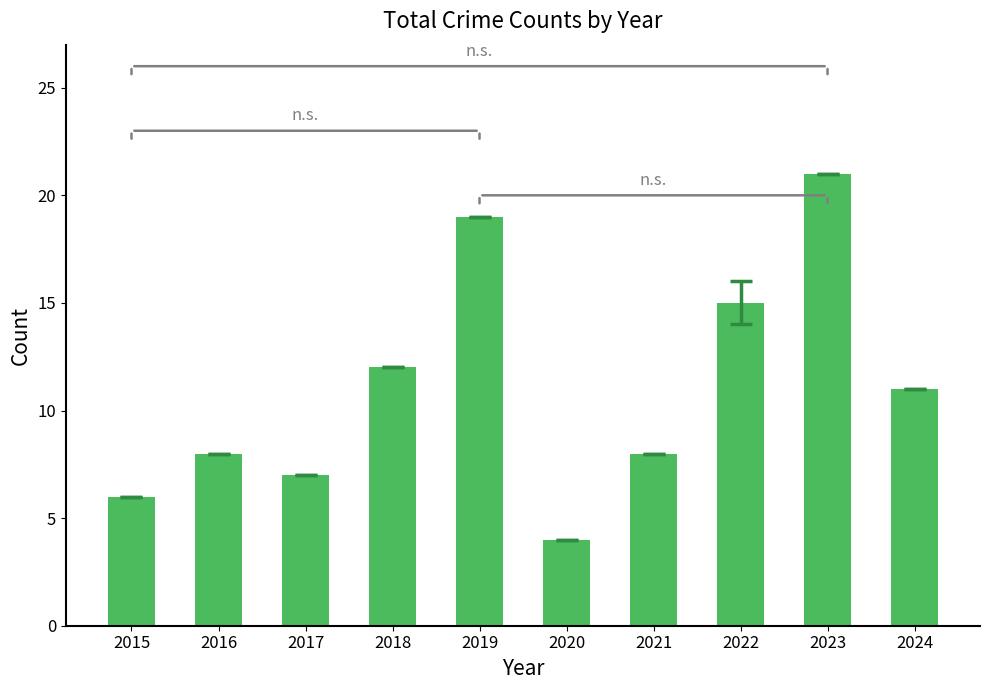

What is the minimum value shown in the chart?

4